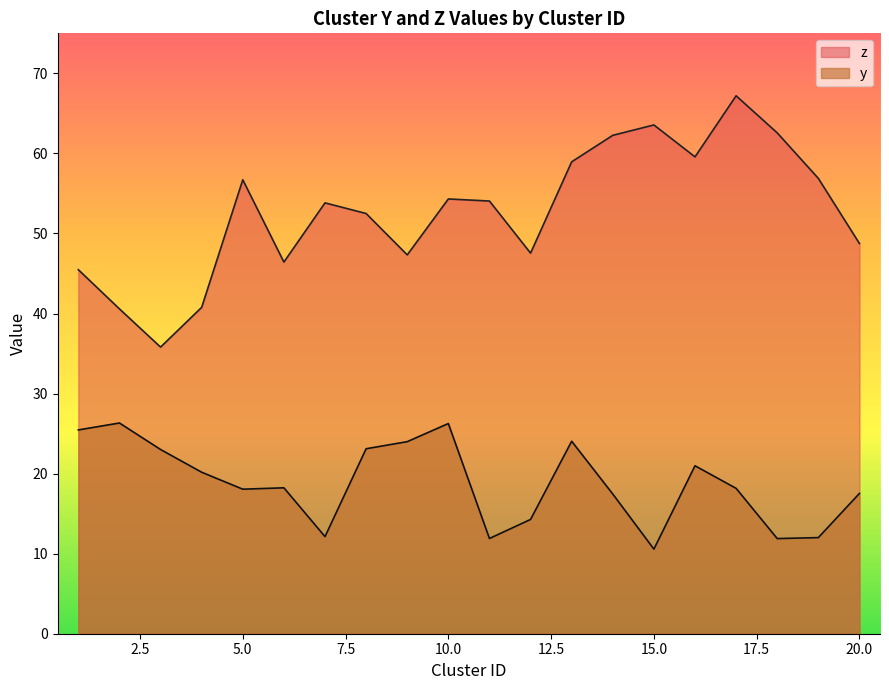

At which category does y reach its first local valley?

5